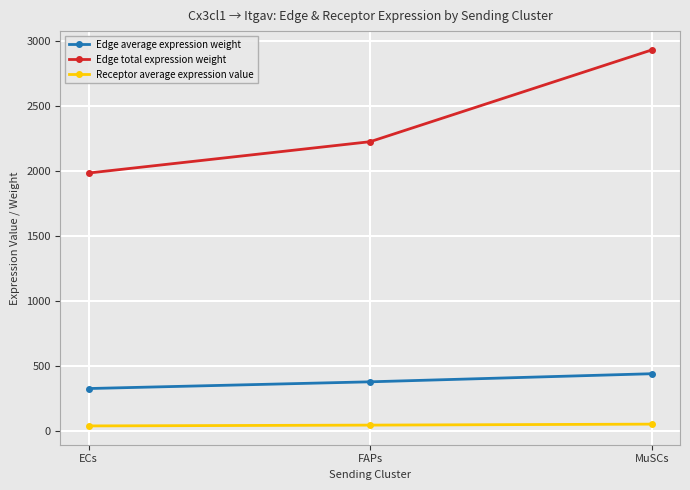

Where is Receptor average expression value nearest to the value 46?

FAPs